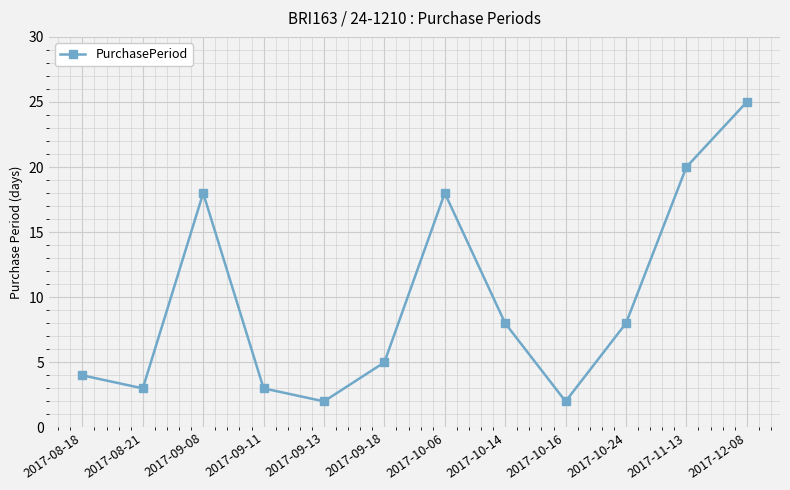

How many interior local valleys (lower than both neighbors) does the data have?

3